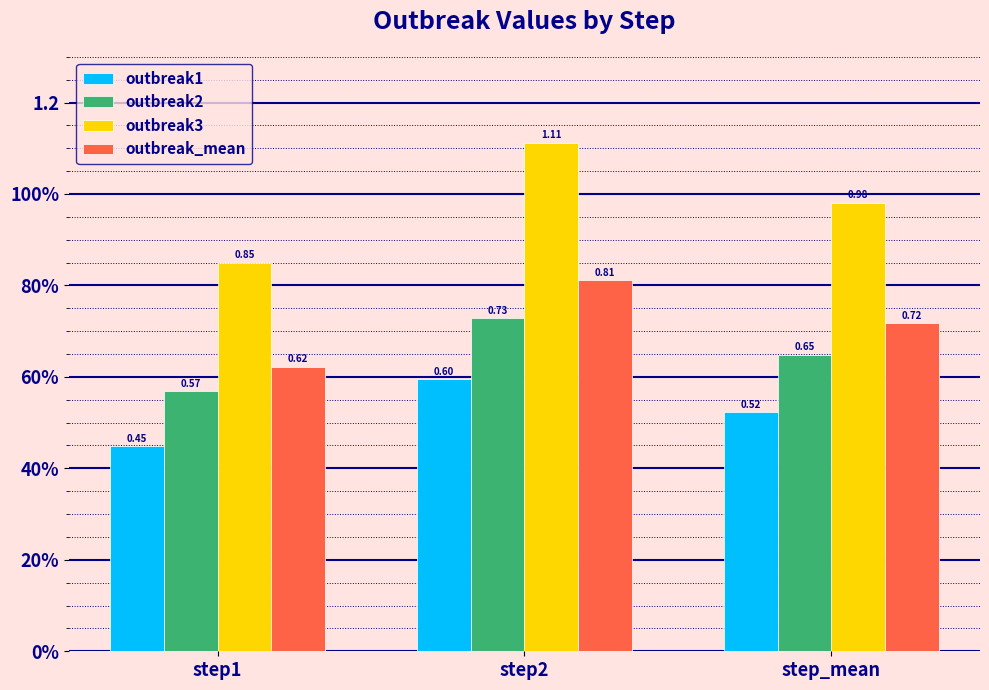

Is it true that outbreak3 equals 1.4 at step_mean?

False